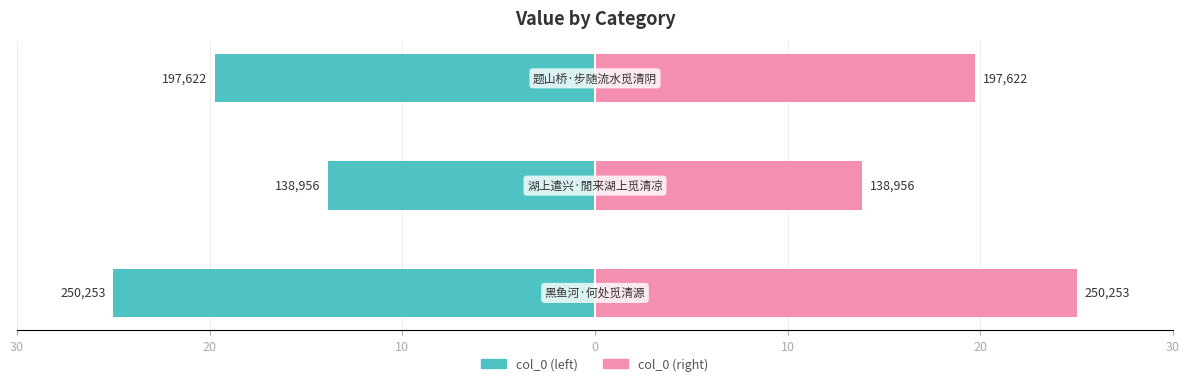

Rank the series by their average value, from lowest to highest.

col_0, col_0 (mirror)